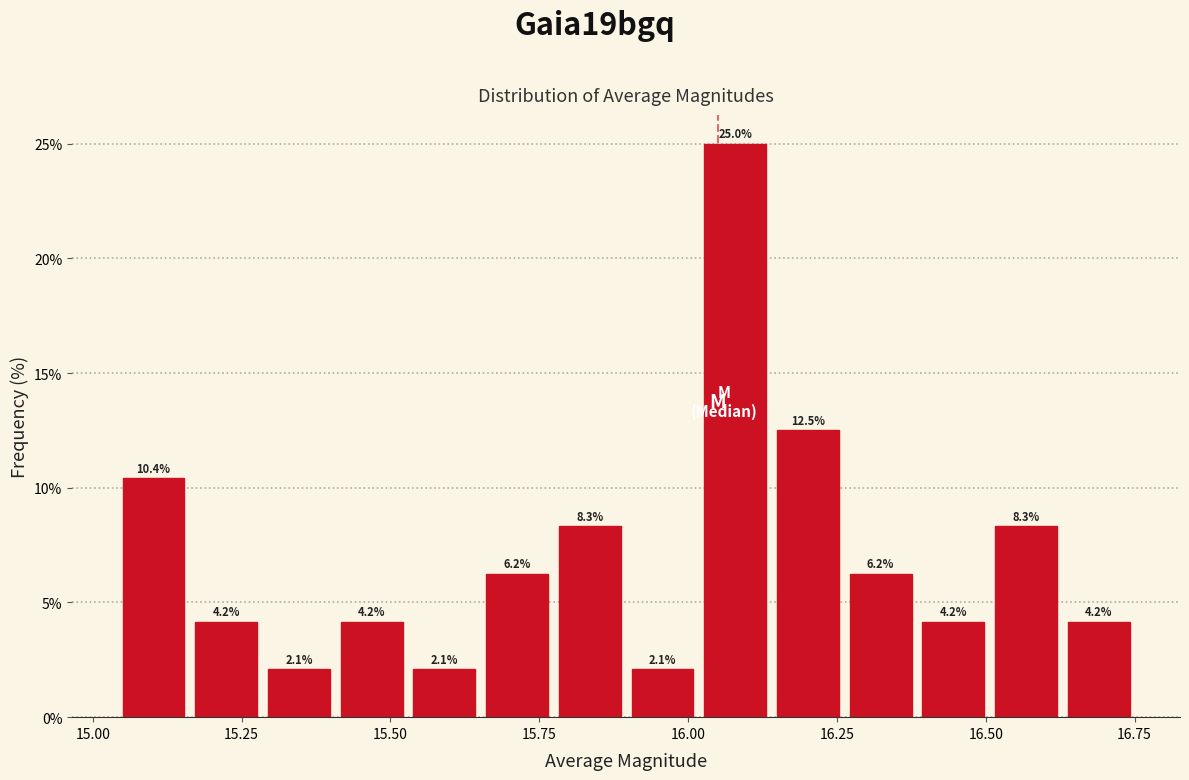

Read against the x-axis, roughly where is the centre of the tallest bar?

16.10